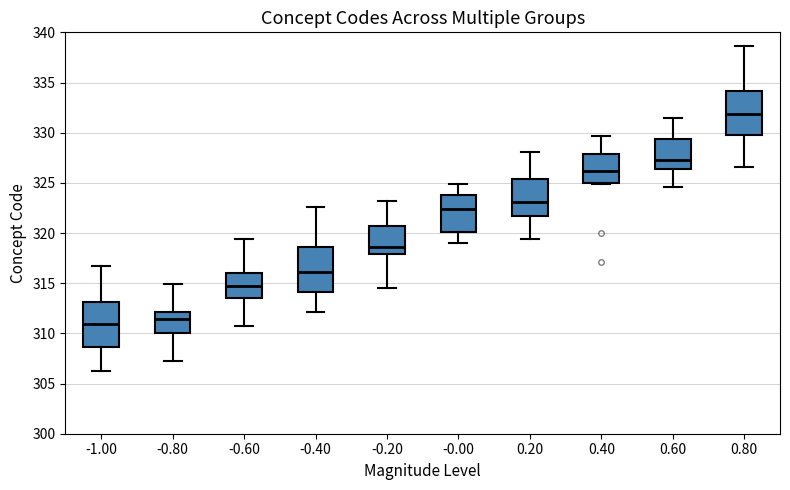

Reading left to right, transcribe this box plot: for each box, give where its median line is, the range the box spans, and where its two whiskers end, as read against the y-axis. The values are not printed on the chart, so give them approximately, as read against the axis.

-1.00: median 311.0, box 308.5 to 313.0, whiskers 306.5 to 316.5
-0.80: median 311.5, box 310.0 to 312.0, whiskers 307.5 to 315.0
-0.60: median 314.5, box 313.5 to 316.0, whiskers 310.5 to 319.5
-0.40: median 316.0, box 314.0 to 318.5, whiskers 312.0 to 322.5
-0.20: median 318.5, box 318.0 to 320.5, whiskers 314.5 to 323.0
-0.00: median 322.5, box 320.0 to 324.0, whiskers 319.0 to 325.0
0.20: median 323.0, box 321.5 to 325.5, whiskers 319.5 to 328.0
0.40: median 326.0, box 325.0 to 328.0, whiskers 325.0 to 329.5
0.60: median 327.5, box 326.5 to 329.5, whiskers 324.5 to 331.5
0.80: median 332.0, box 330.0 to 334.0, whiskers 326.5 to 338.5